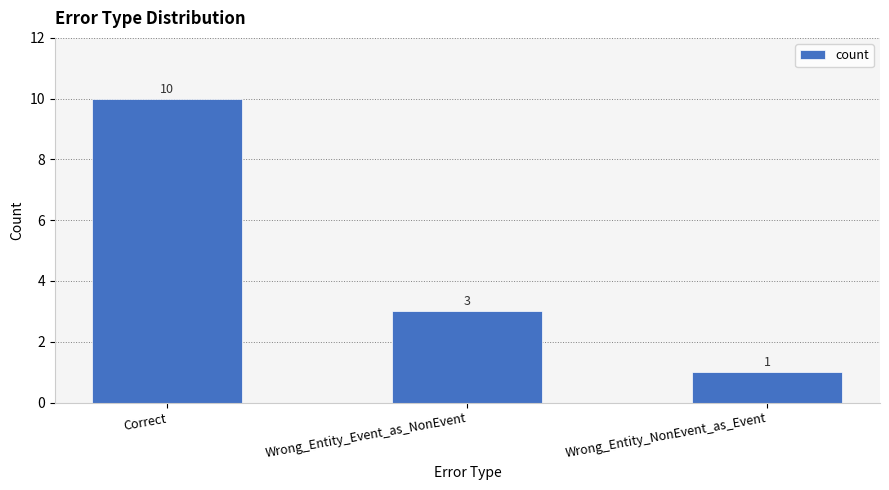

What position from the right is Correct?

3